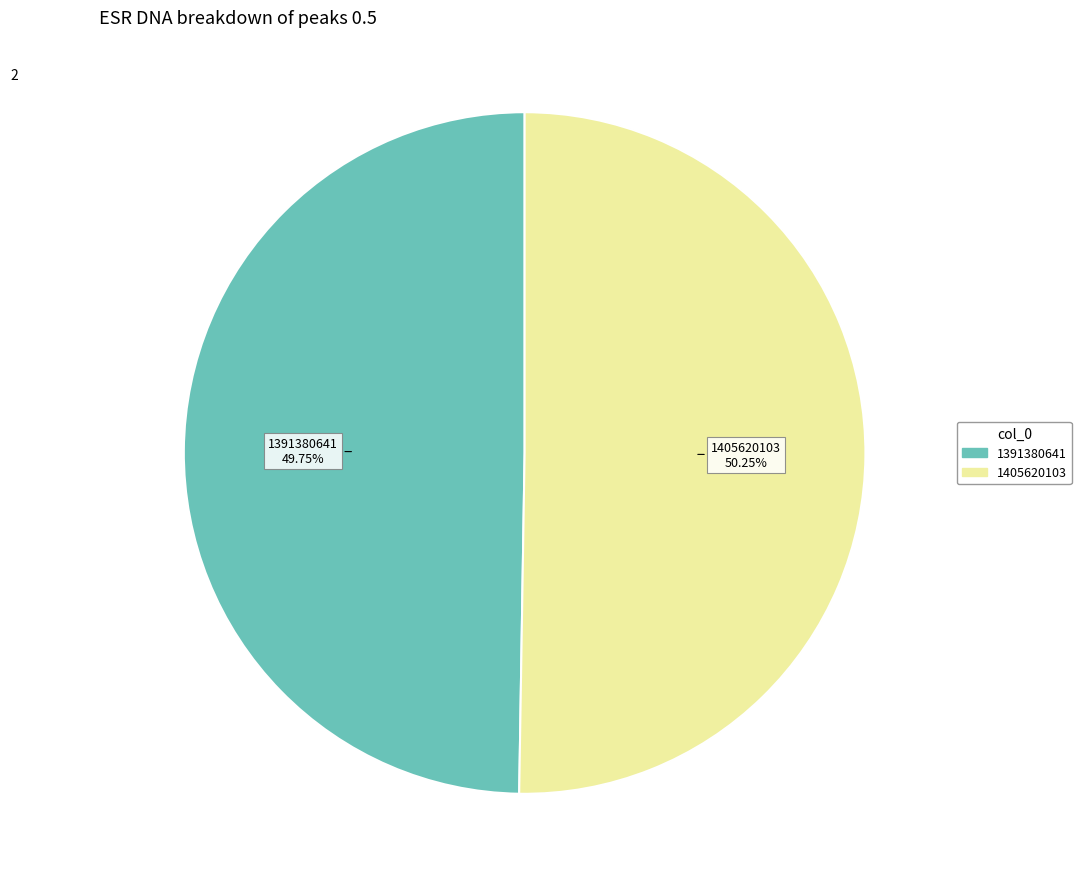

Is the sum of 1391380641 and 1405620103 greater than half?

Yes